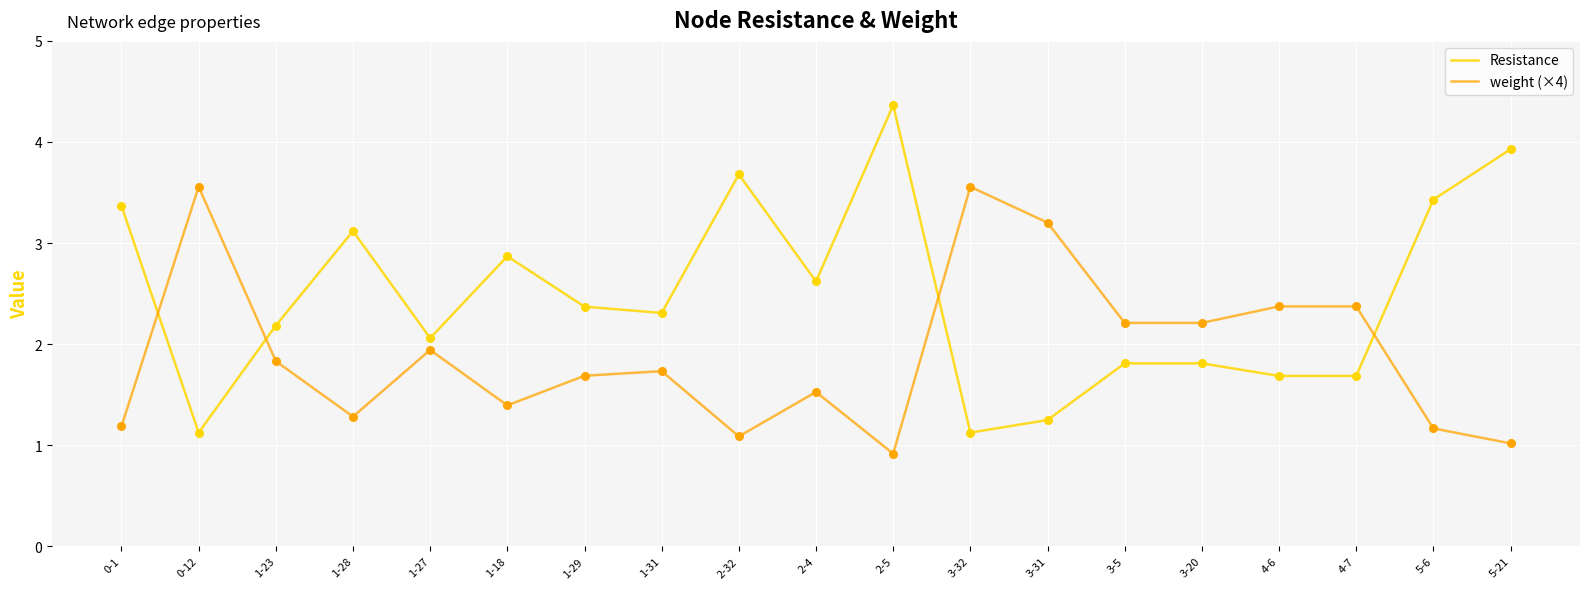

Which series changed the most between 1-23 and 3-32?

weight (×4)